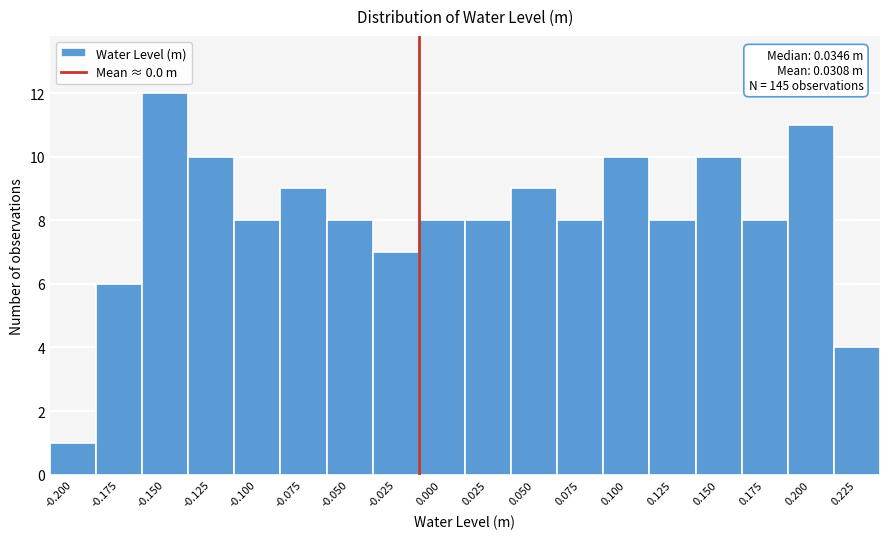

Reading left to right, what are all the values shown in this chart?

1	6	12	10	8	9	8	7	8	8	9	8	10	8	10	8	11	4